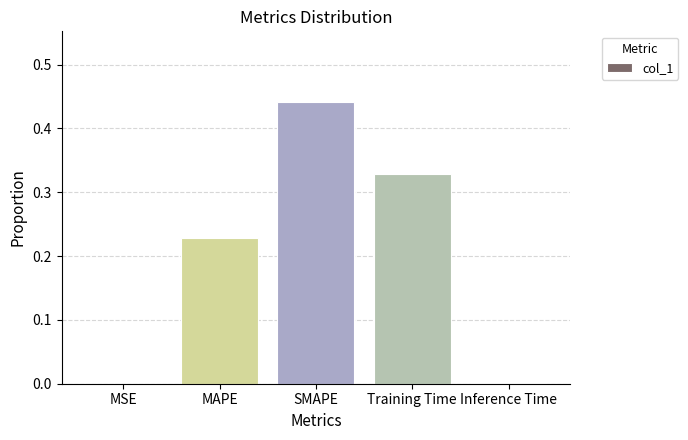

The chart shows a value of 0.5 at Training Time. True or false?

False